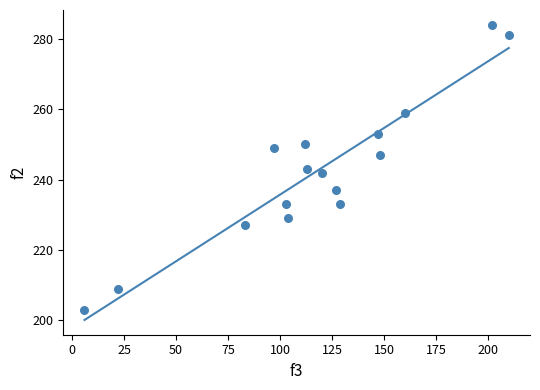

What is the range of Y values (max minus min)?

81